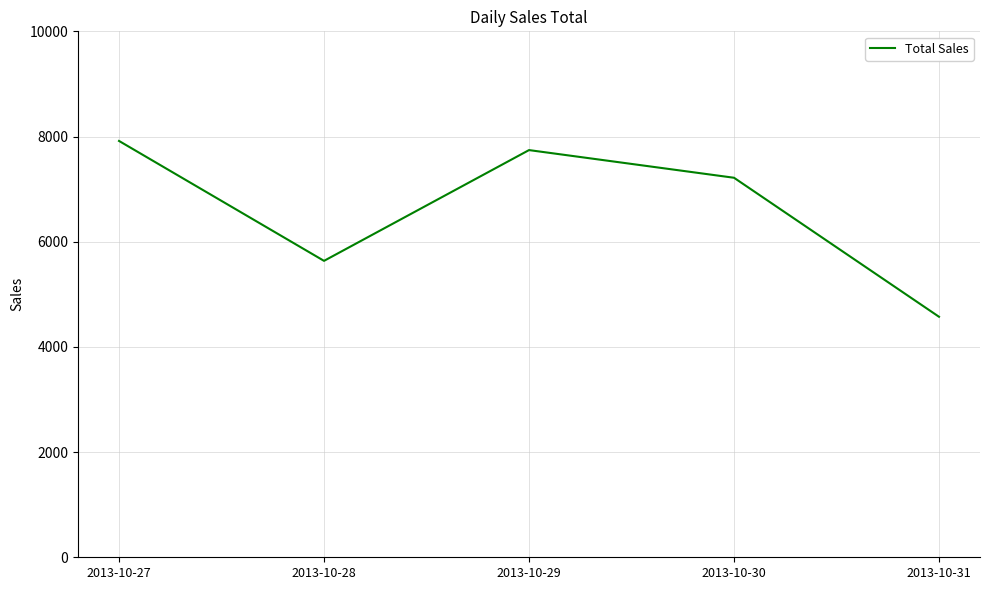

Where is the first local minimum?

2013-10-28